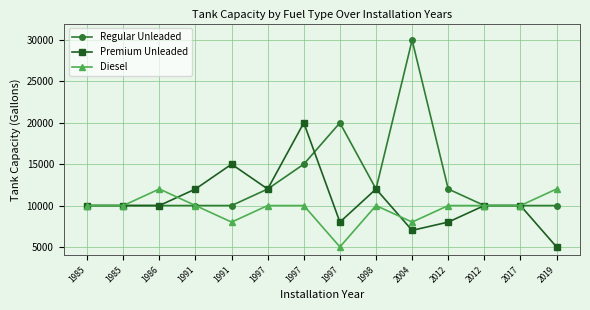

How many lines are shown in the chart?

3